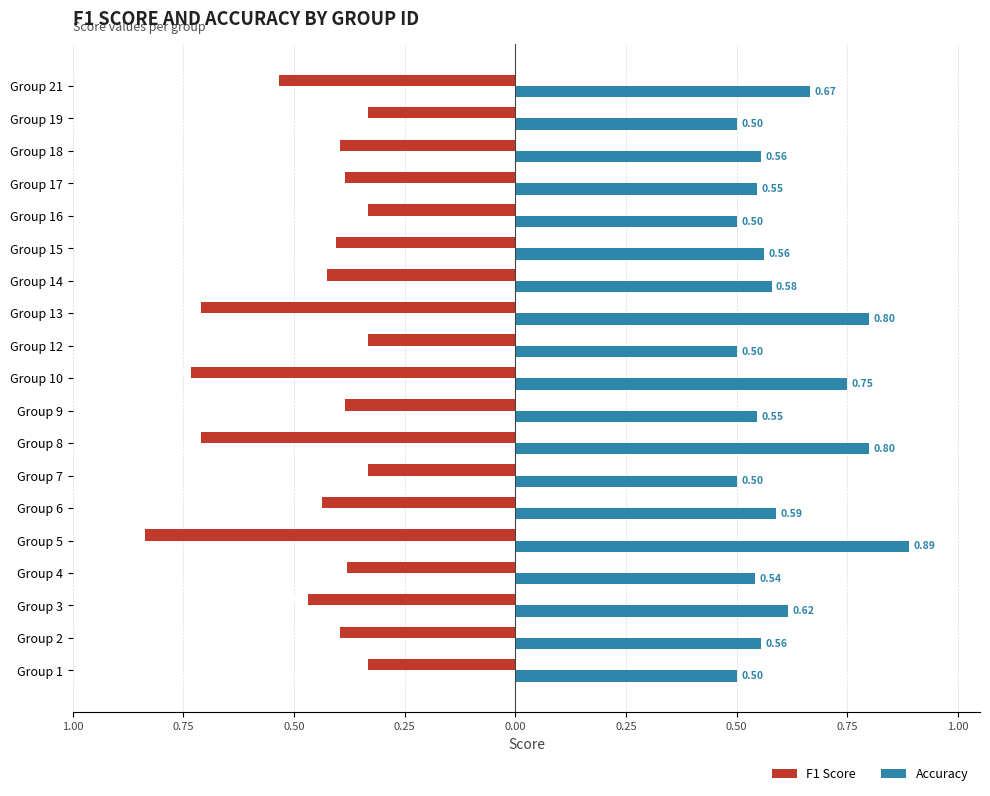

What is the greatest value displayed?

0.9